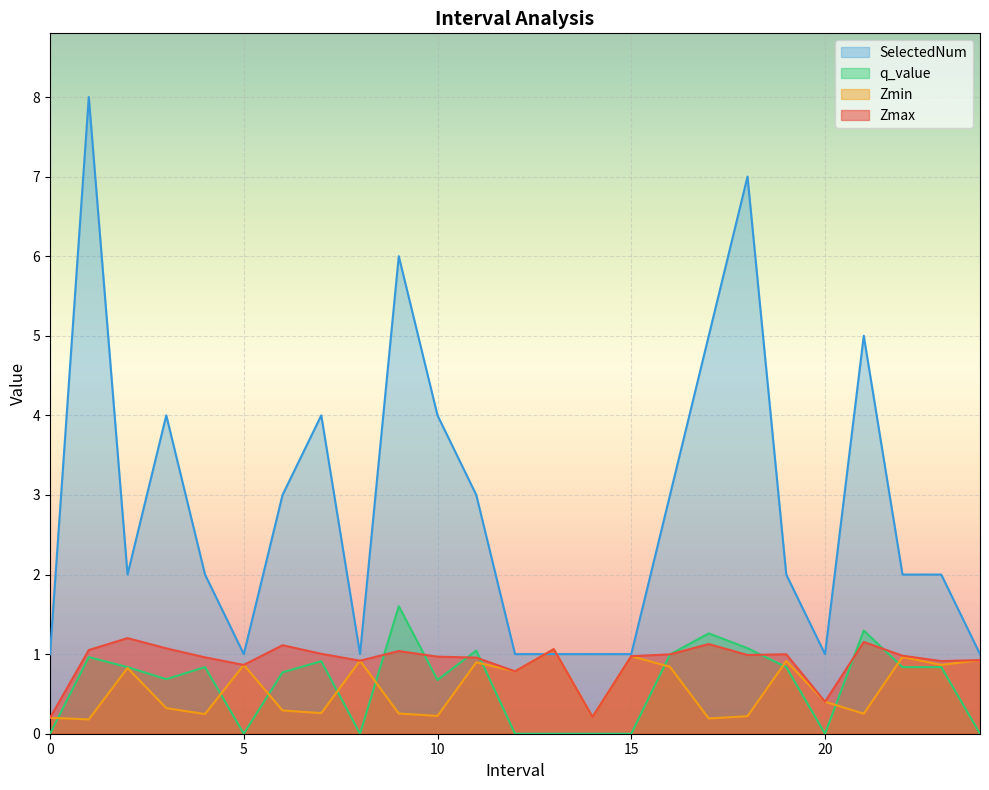

Is the value of SelectedNum at 16.0 greater than the value of Zmax at 23.0?

Yes